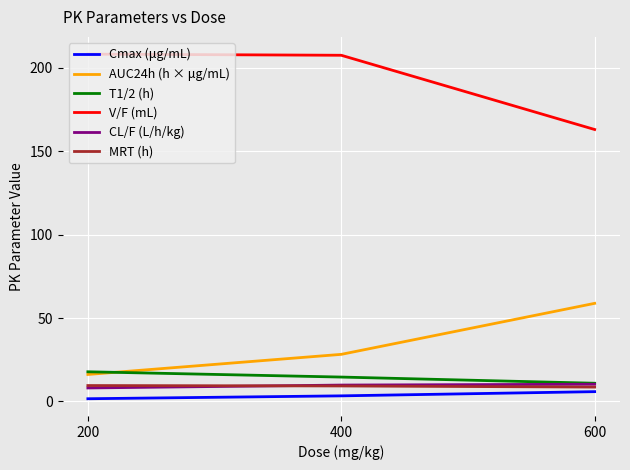

What is the maximum value shown in the chart?

208.2